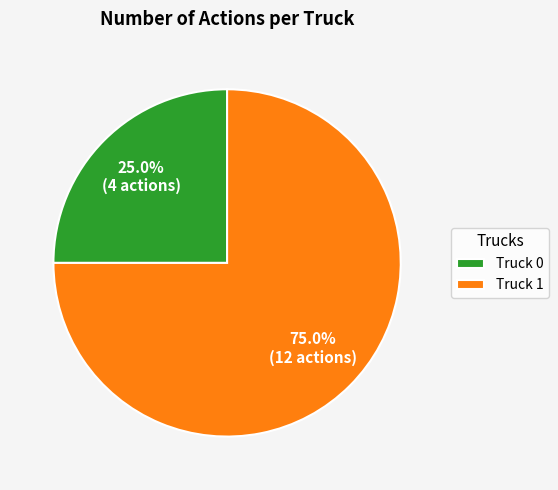

How many slices are in this pie chart?

2